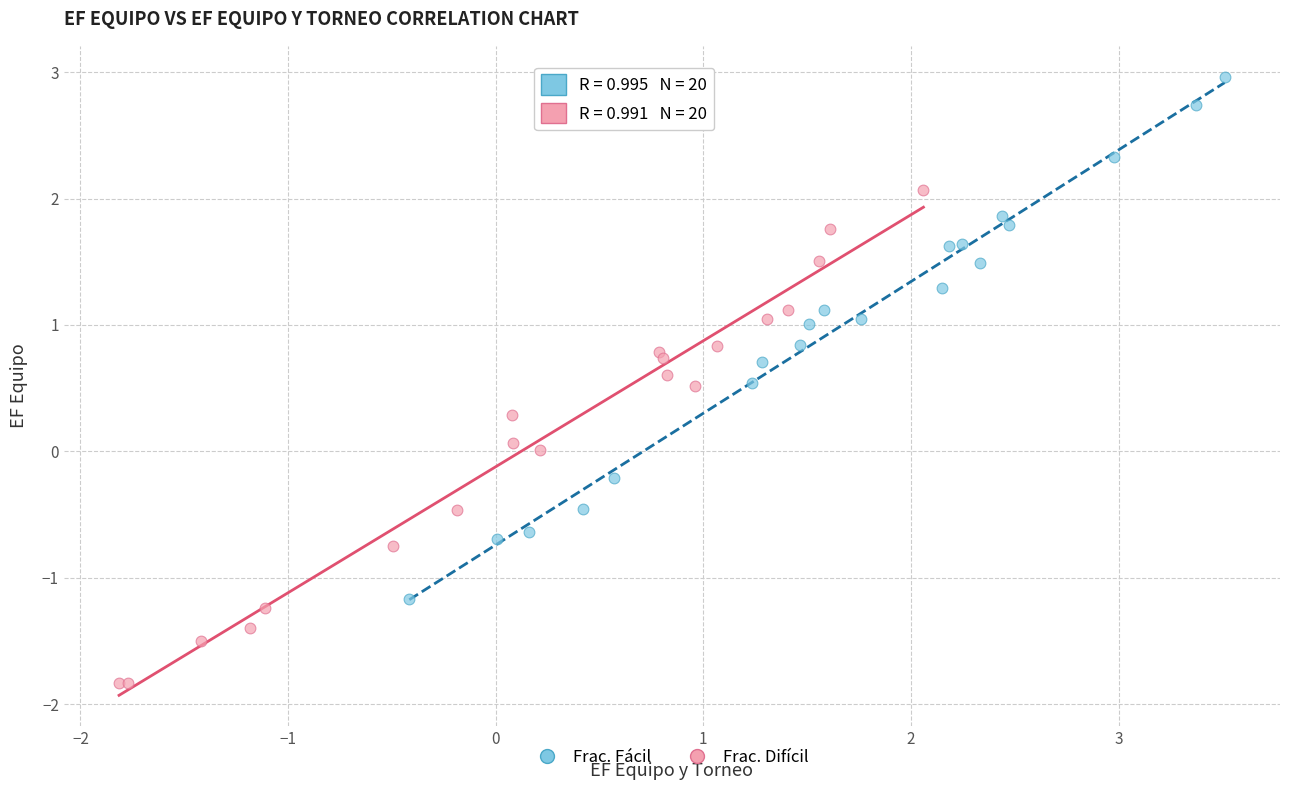

Which series has the largest Y range (max minus min)?

Frac. Fácil